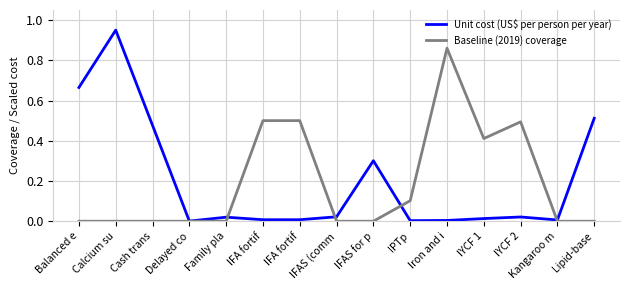

What is the spread (max minus min) of values at IYCF 1?

0.4